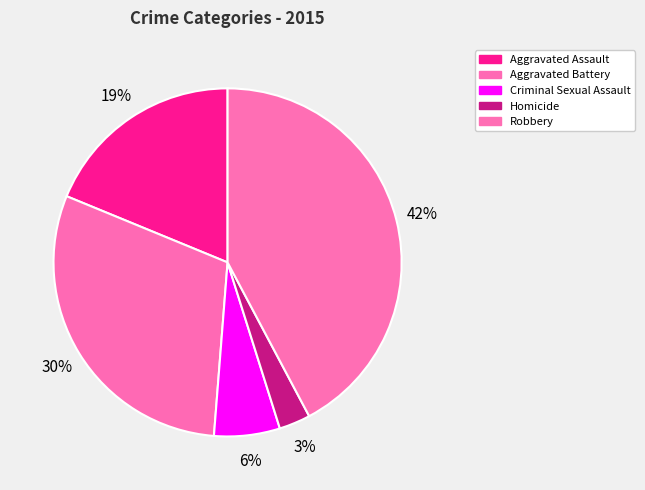

Between Aggravated Battery and Robbery, which is larger?

Robbery